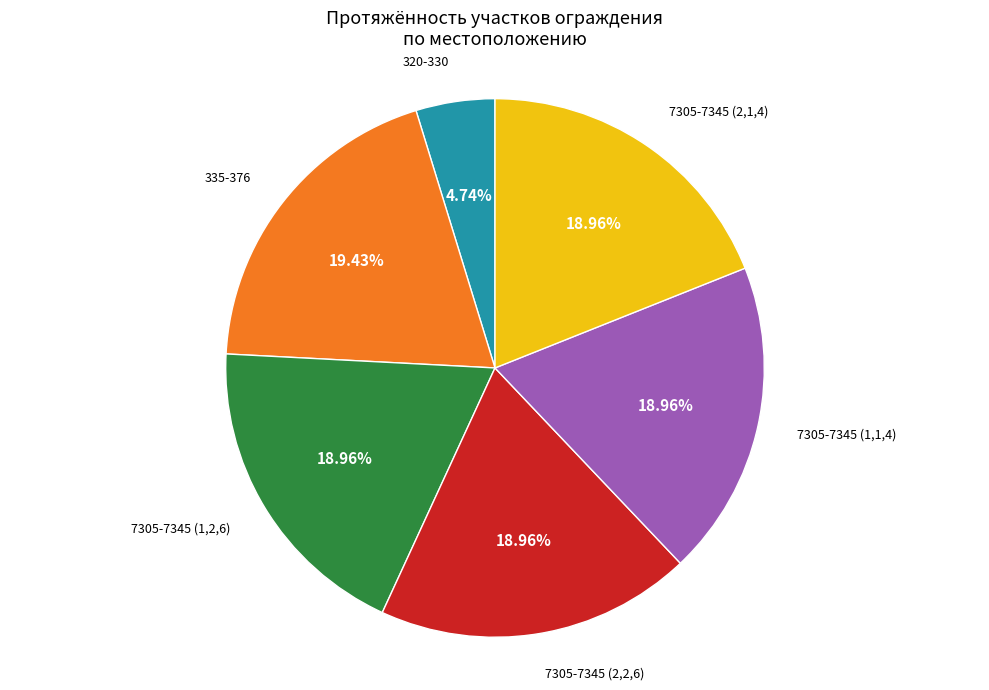

Does any single category account for the majority?

No